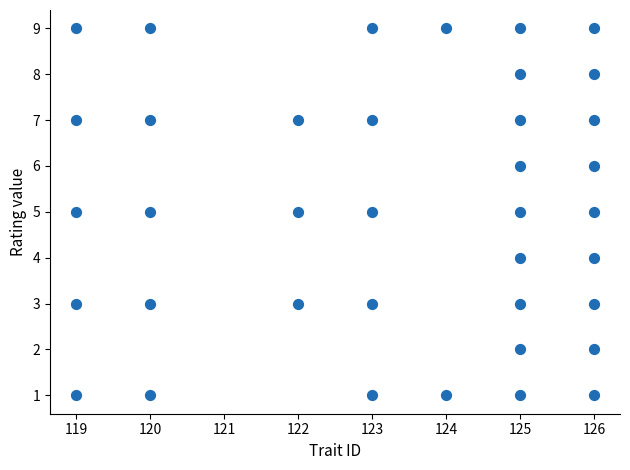

What is the range of X values (max minus min)?

7